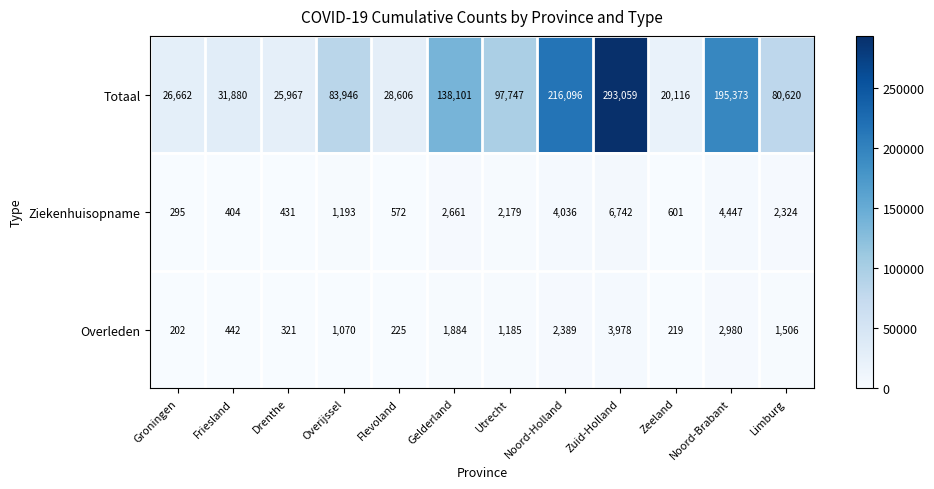

Between Overijssel and Limburg, which series saw the biggest shift?

Totaal